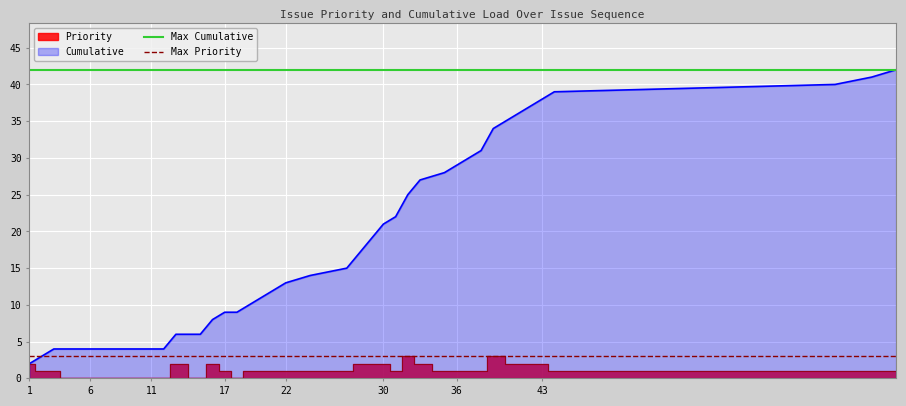

What is the lowest value of the Max Priority series?

3